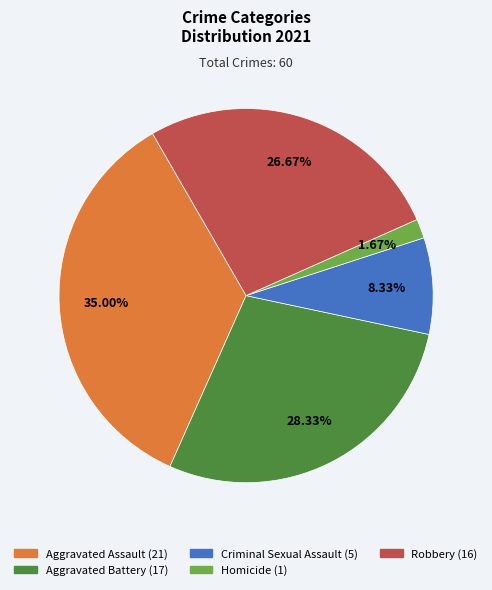

Rank the categories by value from lowest to highest.

Homicide, Criminal Sexual Assault, Robbery, Aggravated Battery, Aggravated Assault